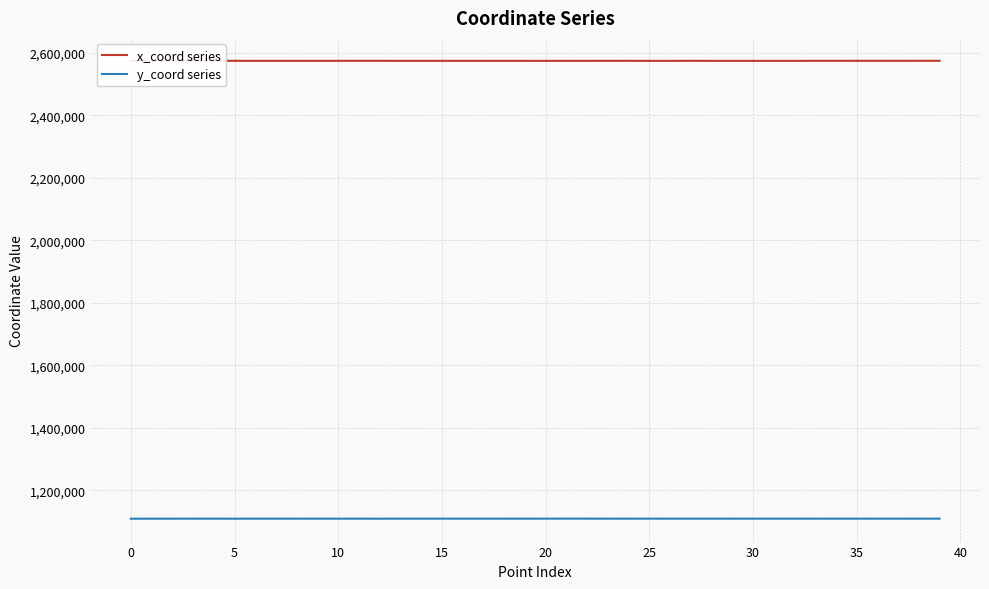

What is the maximum value shown in the chart?

2574033.5